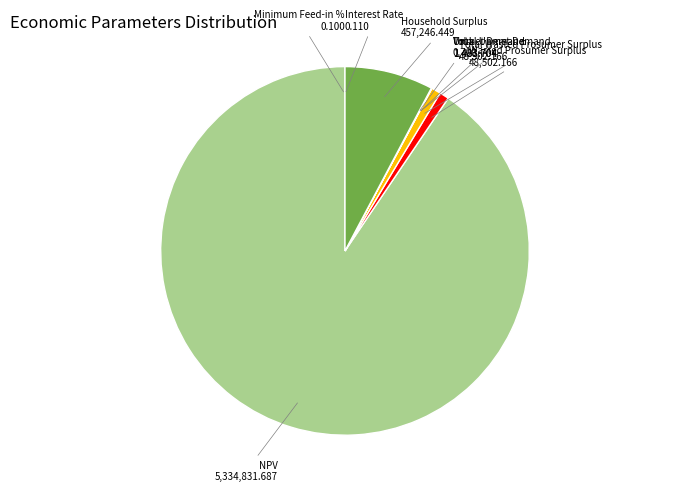

True or false: Total Wasted Prosumer Surplus accounts for 1% of the total.

True